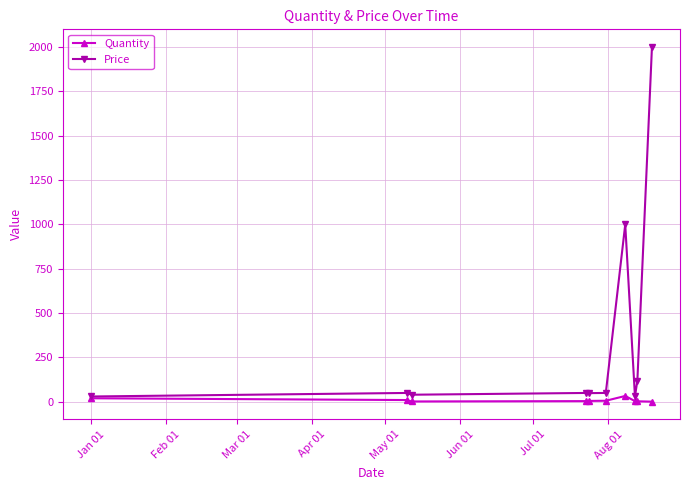

Rank the series by their maximum value, from highest to lowest.

Price, Quantity